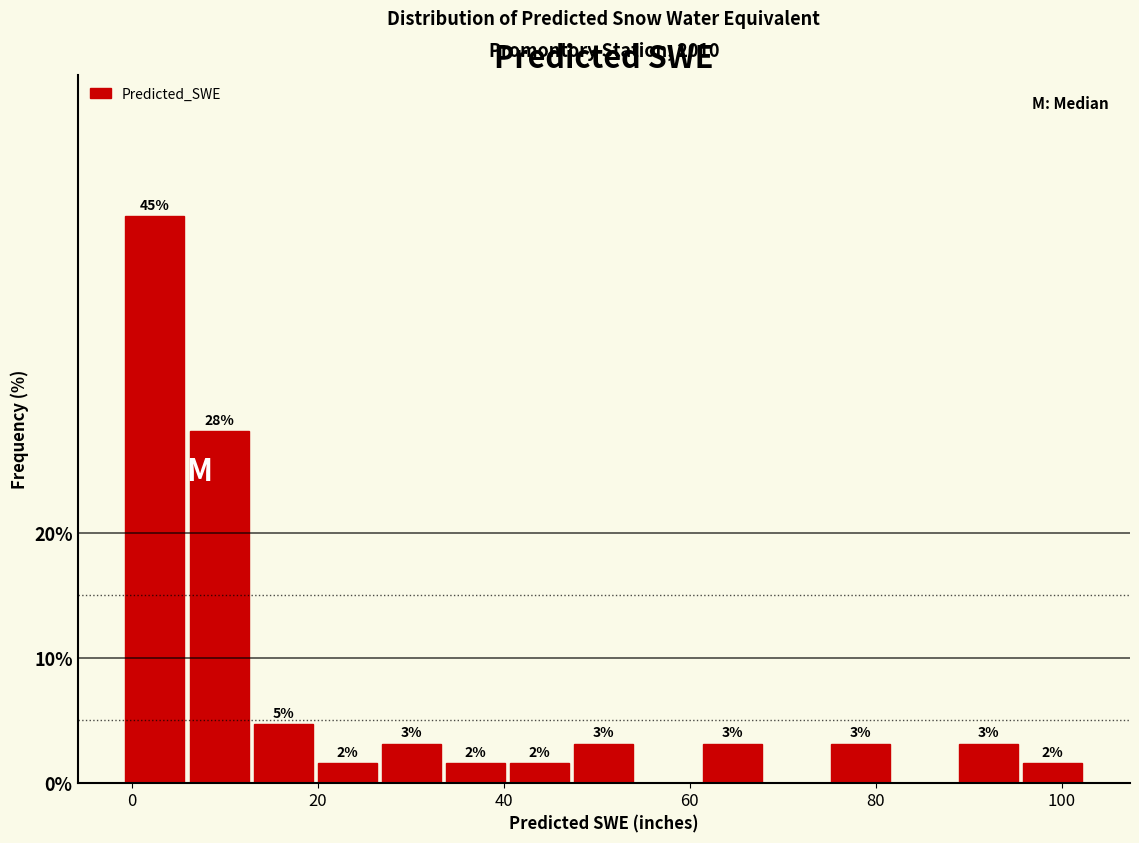

Read against the x-axis, roughly where is the centre of the tallest bar?

2